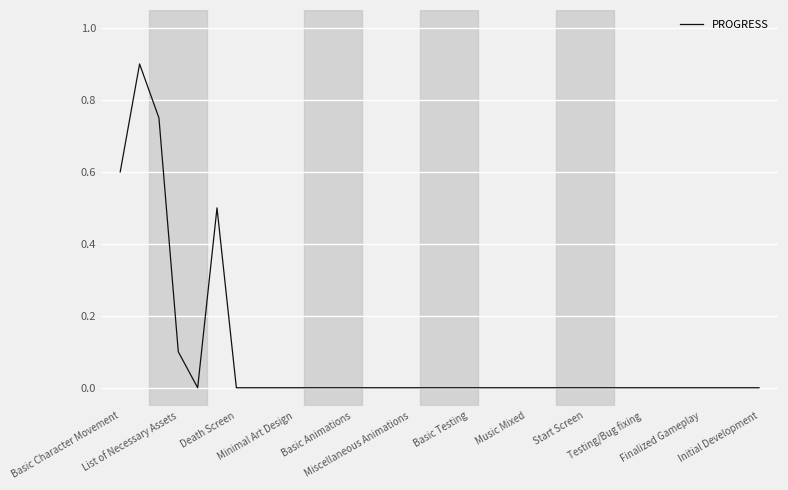

What is the difference between the maximum and minimum values?

0.9